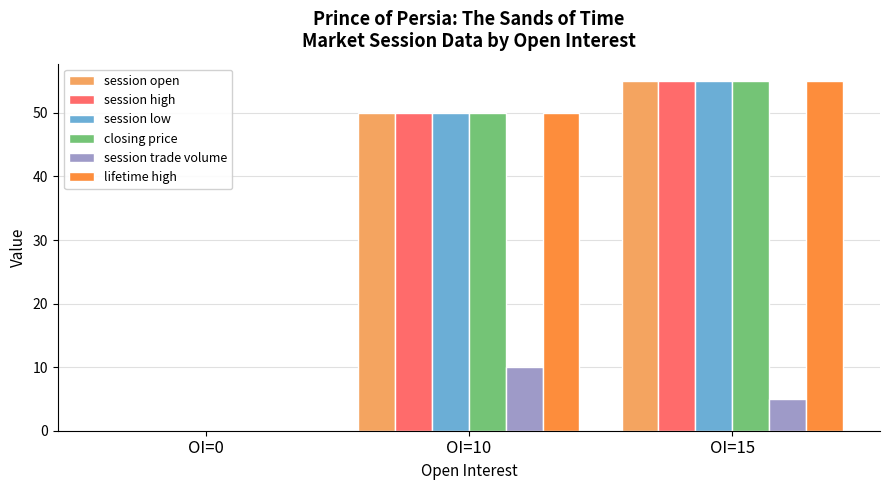

Reading left to right, transcribe all the data shown in this chart.

session open: OI=0=0	OI=10=50	OI=15=55
session high: OI=0=0	OI=10=50	OI=15=55
session low: OI=0=0	OI=10=50	OI=15=55
closing price: OI=0=0	OI=10=50	OI=15=55
session trade volume: OI=0=0	OI=10=10	OI=15=5
lifetime high: OI=0=0	OI=10=50	OI=15=55